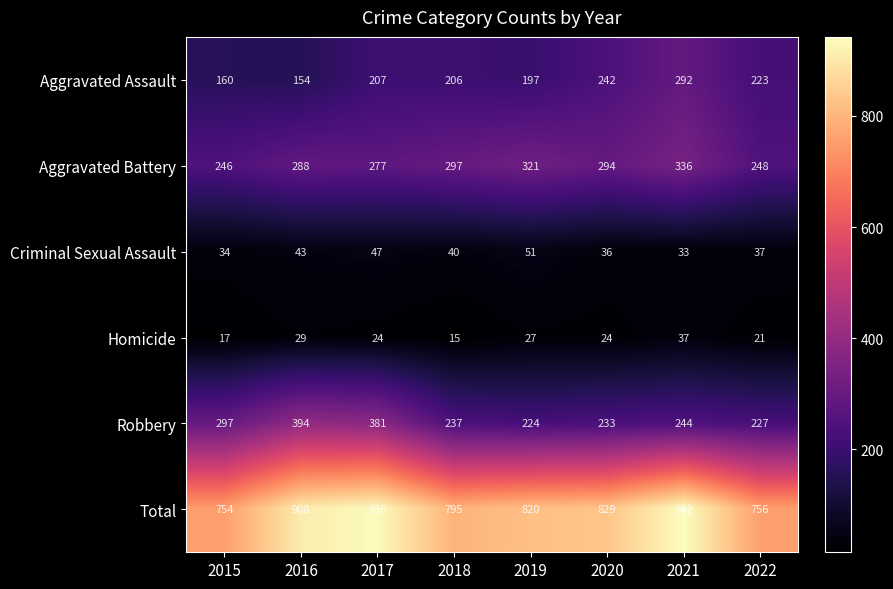

Which series has the largest range (max minus min)?

Total